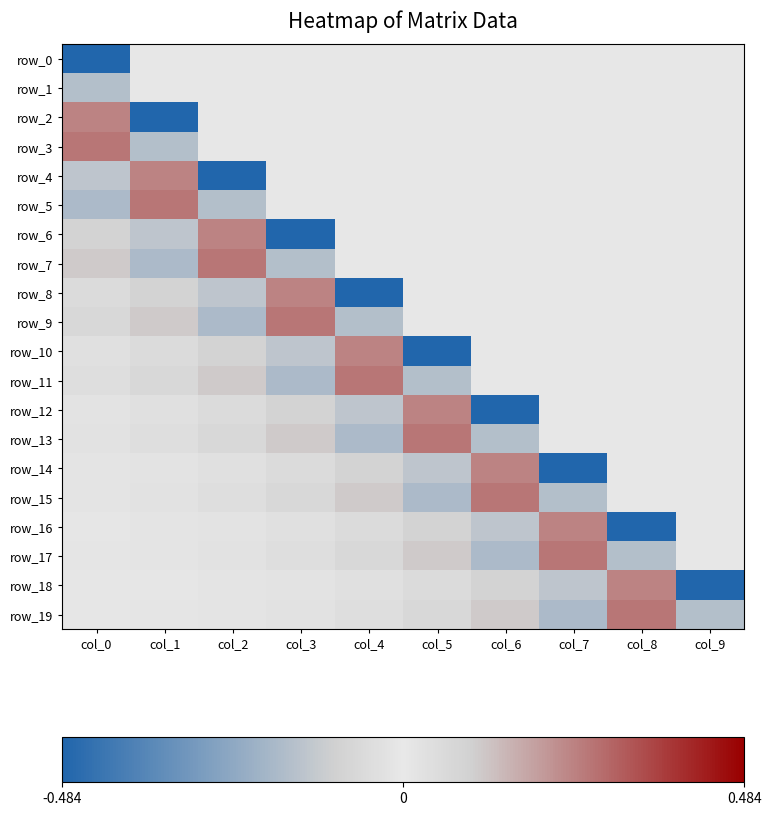

Is it true that row_17 equals 0.0 at col_1?

False